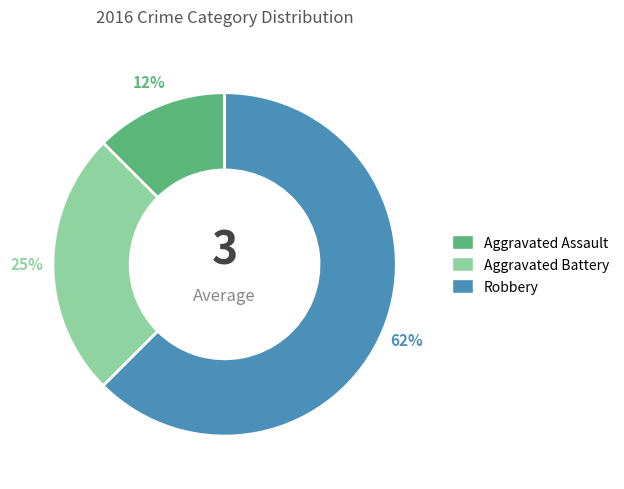

Is it true that Robbery is 62% of the pie?

True